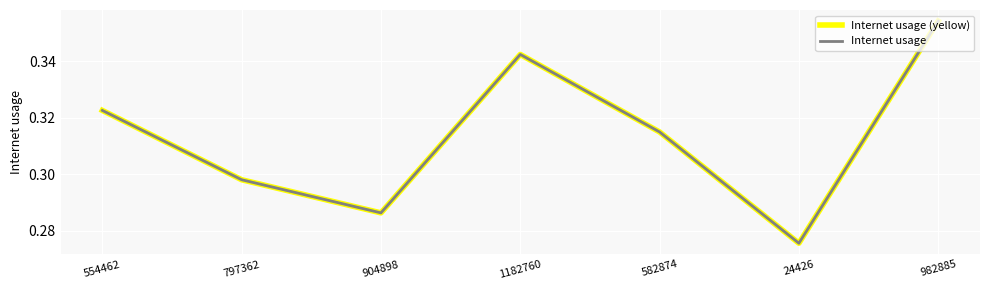

True or false: Internet usage (yellow) and Internet usage cross at least once.

False